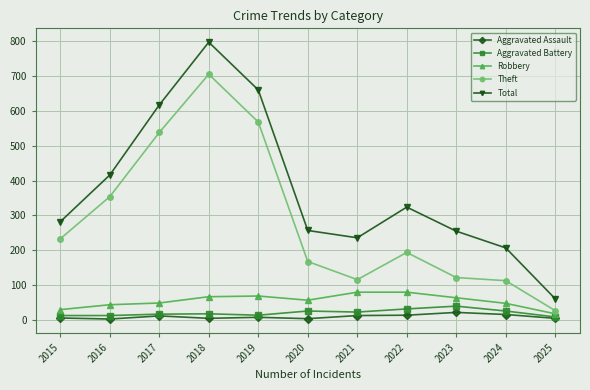

Is this an area chart (filled region under the line)?

No